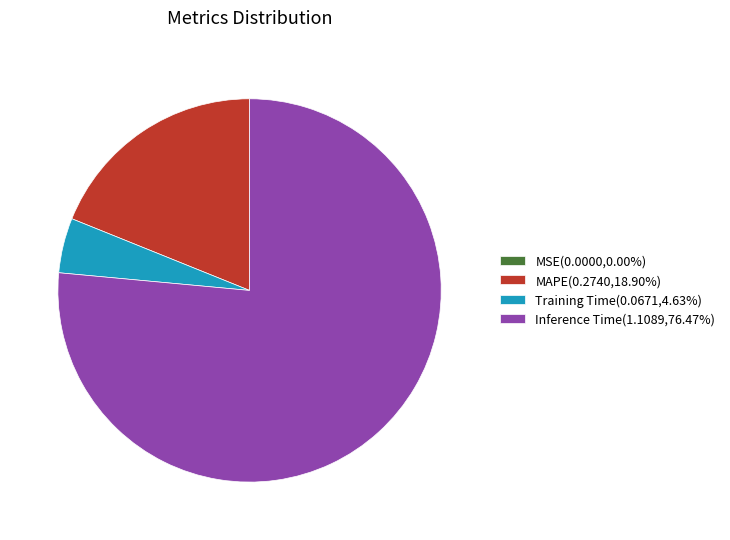

Which category accounts for the majority?

Inference Time